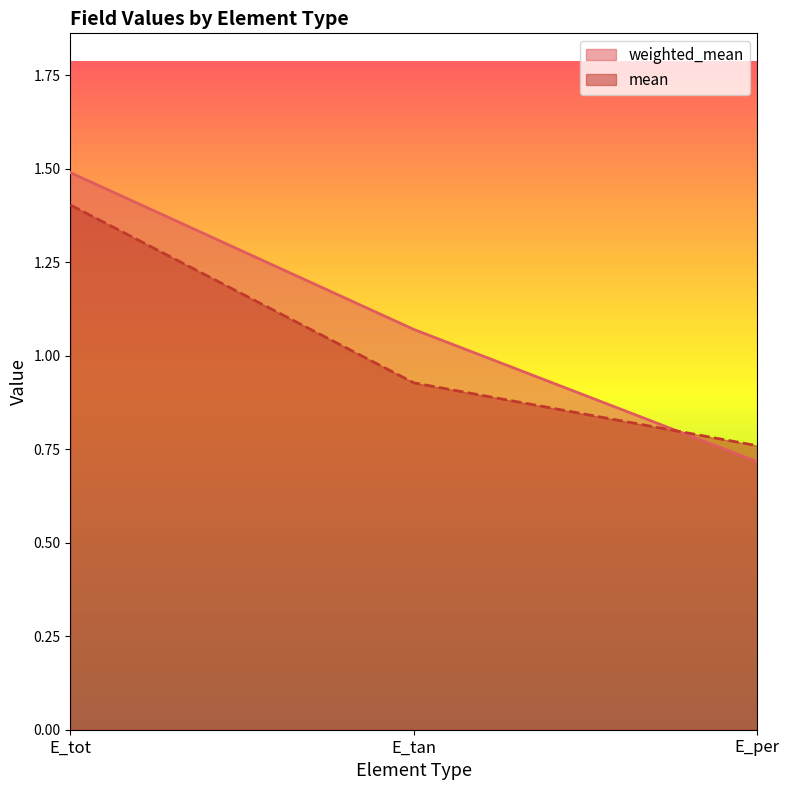

What is the label of the 3rd point from the left?

E_per